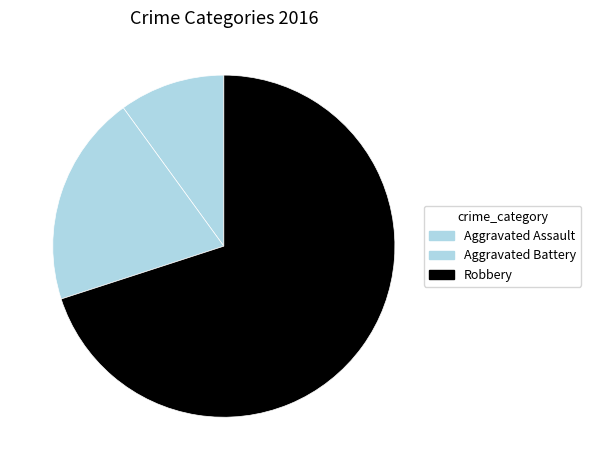

What is the largest slice in the pie chart?

Robbery